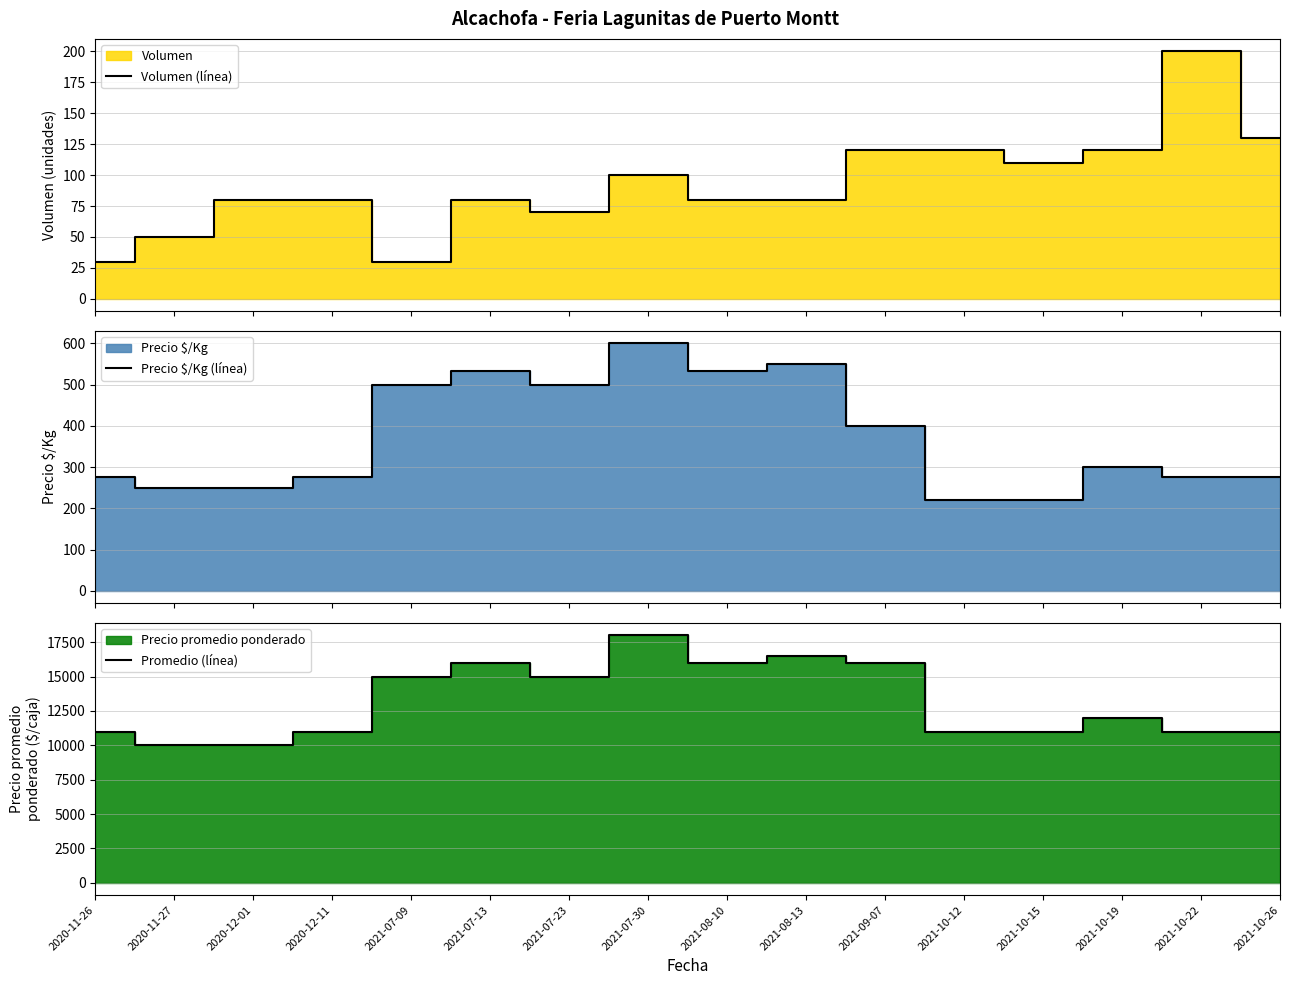

Which series has the largest range (max minus min)?

Promedio (línea)